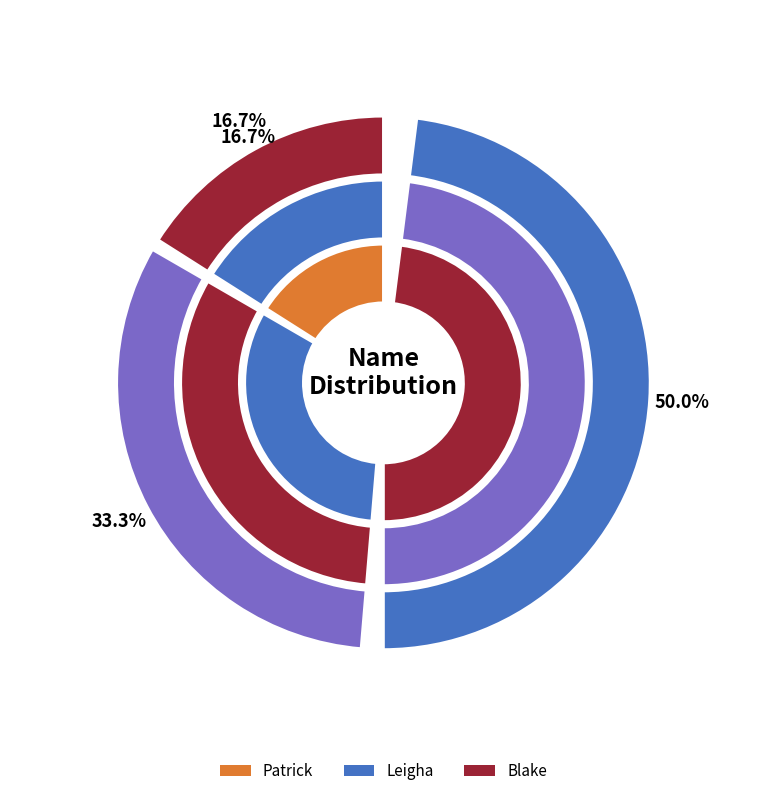

What is the change in value from Patrick to Blake?

+2